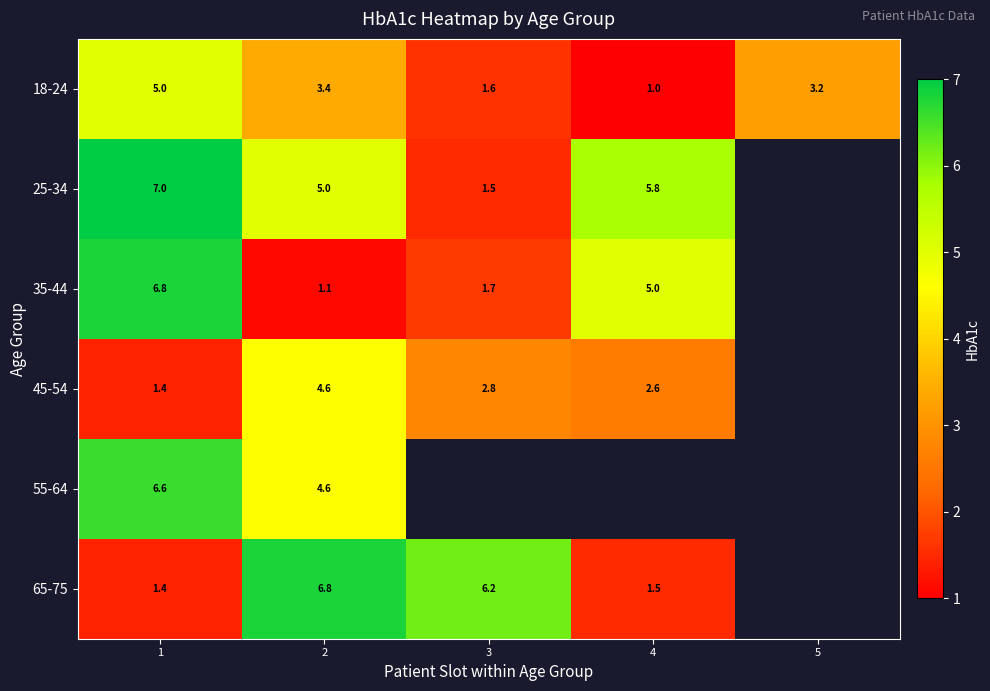

Is it true that 25-34 equals 7.0 at 1?

True